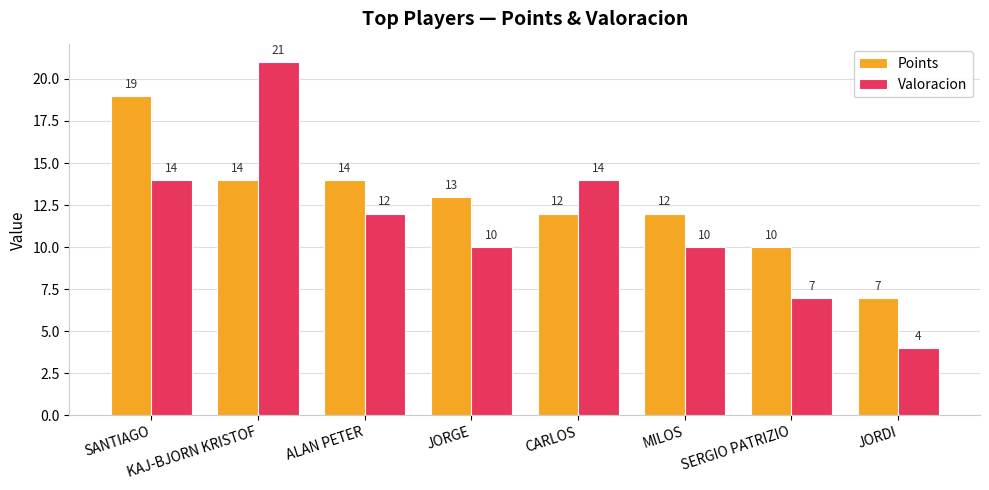

What position from the left is MILOS?

6